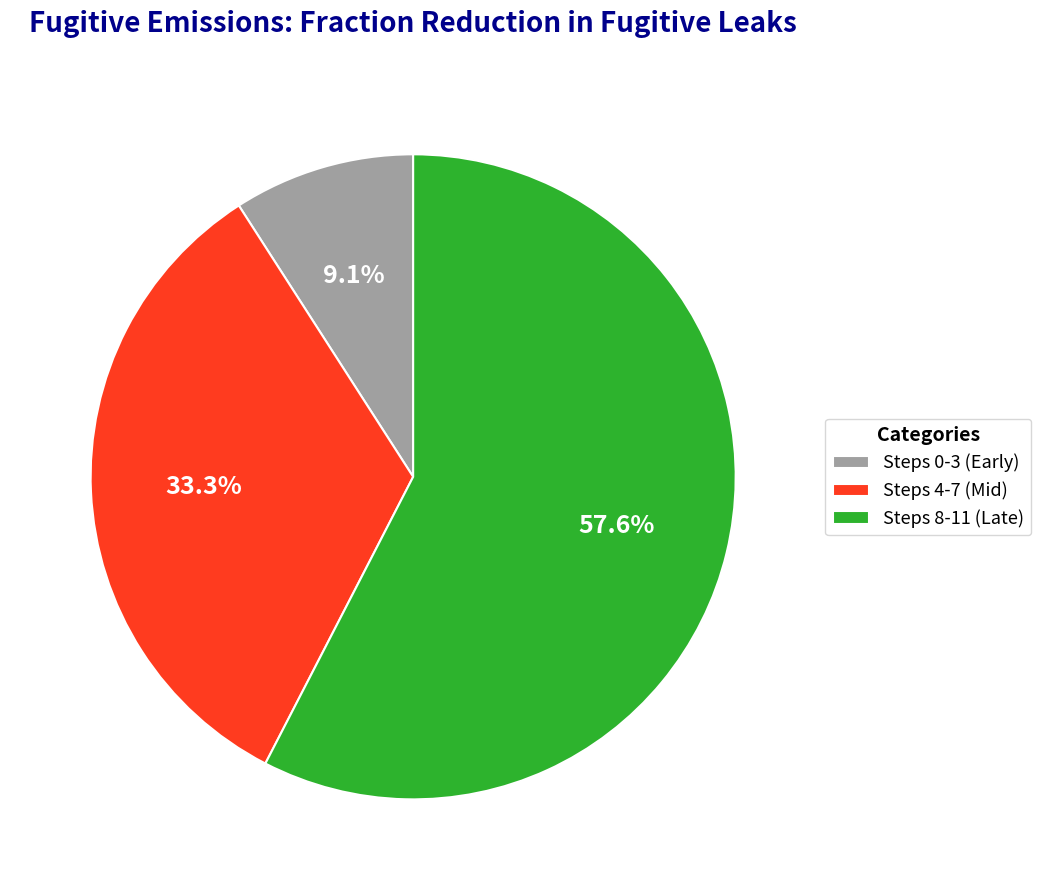

To the nearest percent, what is the difference between the largest and smallest slice percentages?

48%